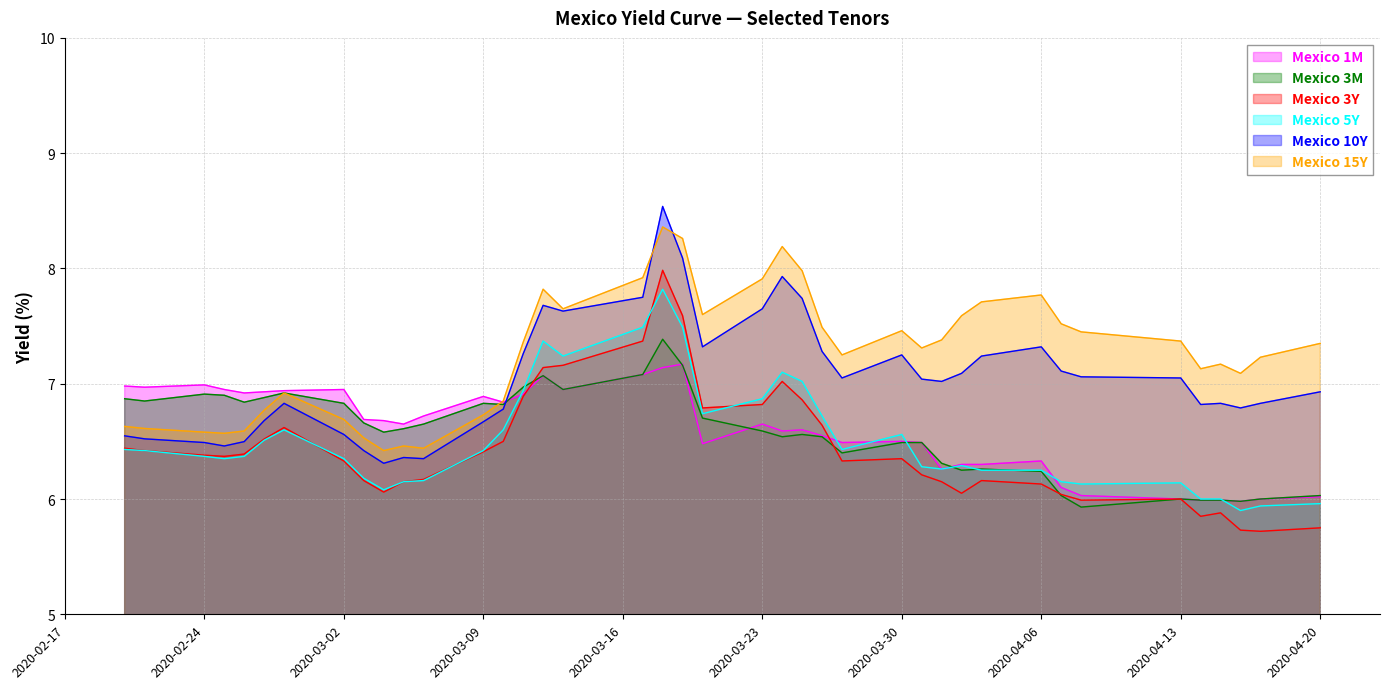

At which label does Mexico 1M first exceed 6?

2020-02-20